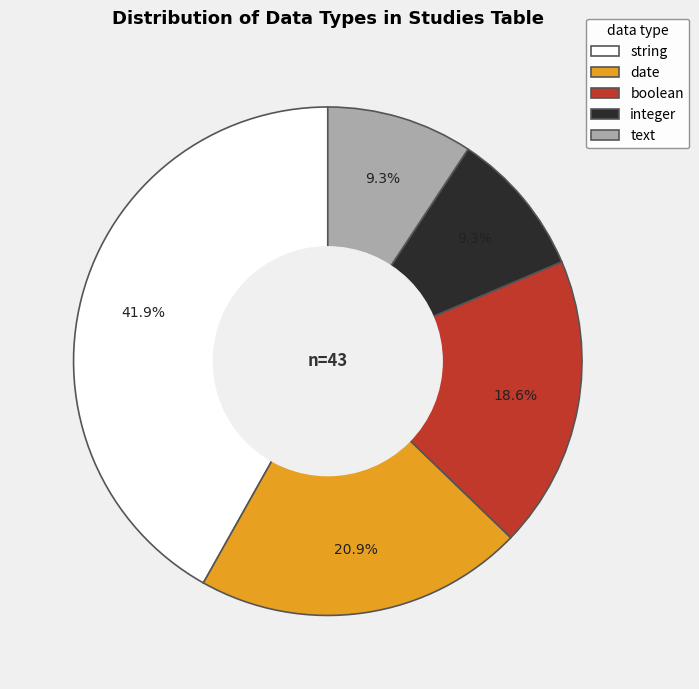

Is it true that string is 51% of the pie?

False